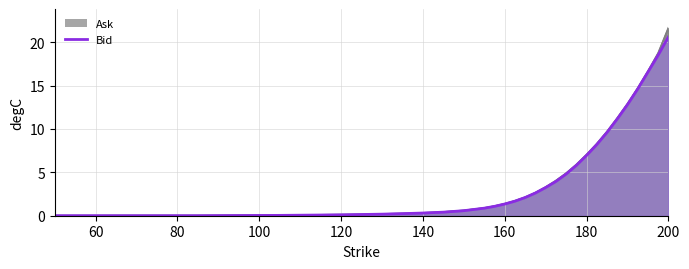

Reading left to right, transcribe all the data shown in this chart.

0.0	0.0	0.0	0.0	0.0	0.0	0.0	0.0	0.0	0.0	0.0	0.0	0.1	0.1	0.1	0.1	0.2	0.2	0.3	0.4	0.6	0.9	1.1	1.4	1.7	2.1	2.6	3.2	4.0	4.8	5.8	7.0	8.2	9.6	11.2	12.8	14.6	16.6	18.5	20.6